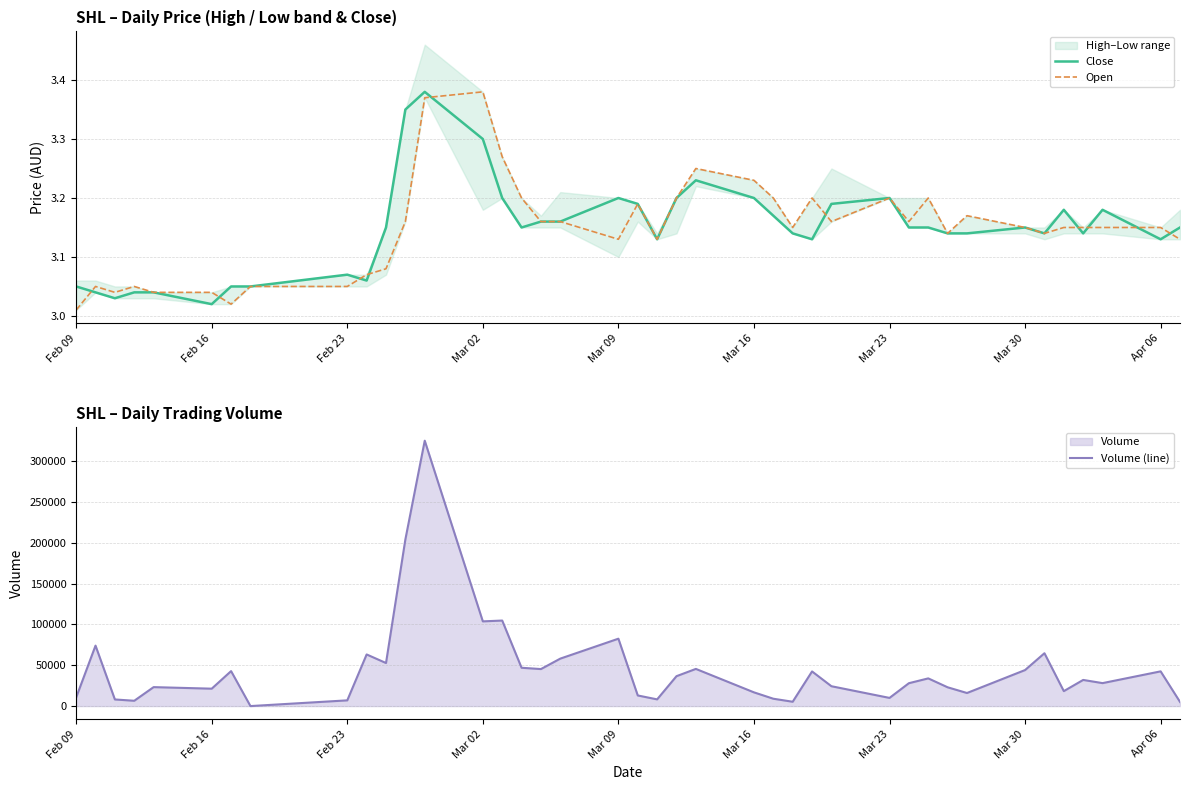

Which series has the largest range (max minus min)?

Volume (line)